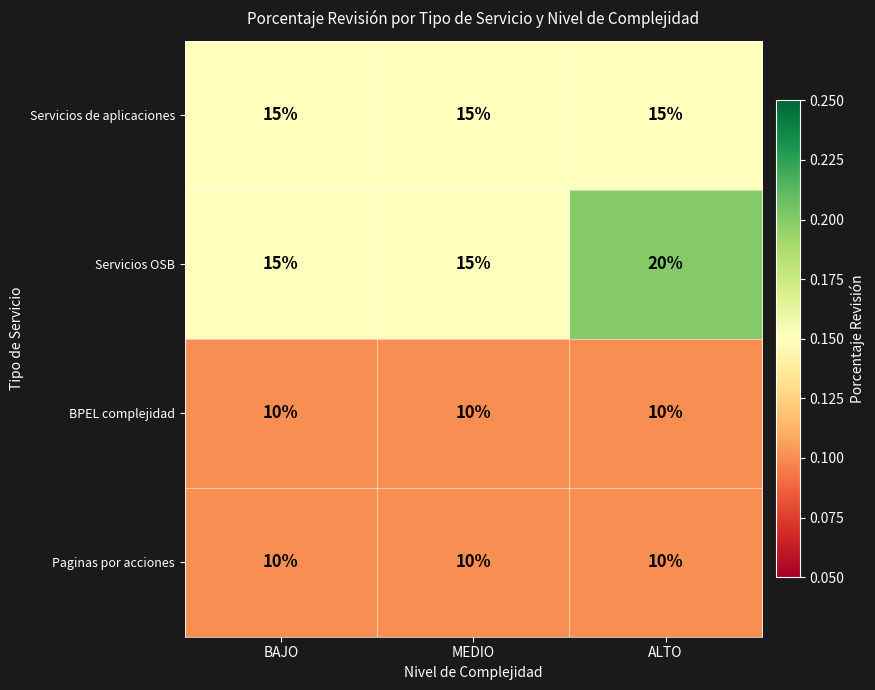

Is it true that Paginas por acciones equals 18 at MEDIO?

False